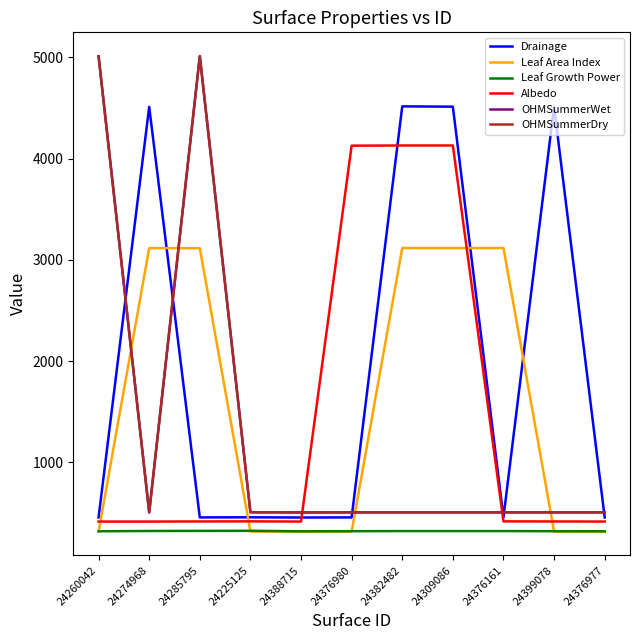

What is the spread (max minus min) of values at 24260042?

4693